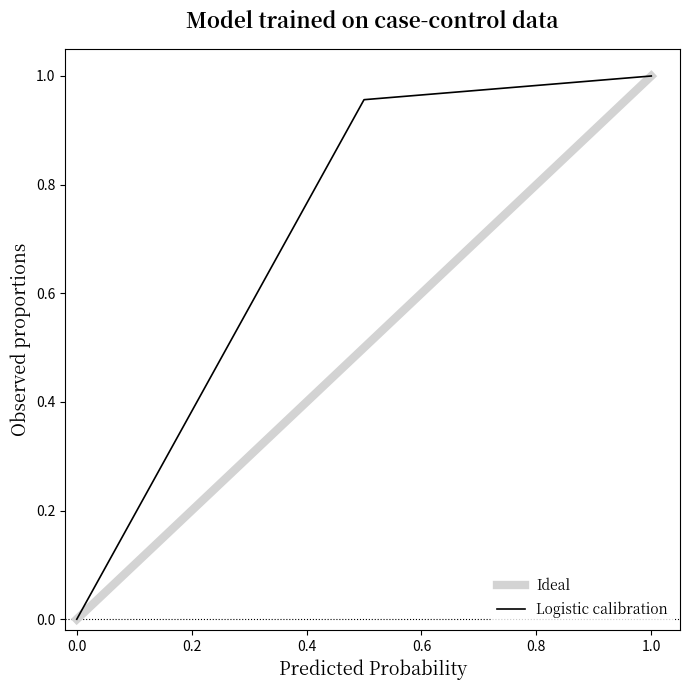

Count the number of values greater than 0.

2